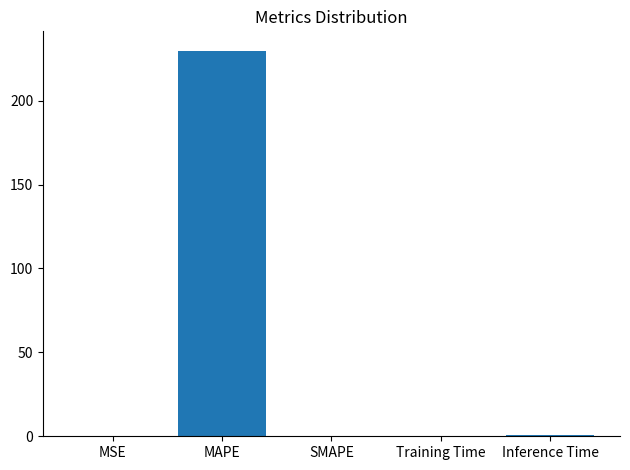

Read the value at MAPE.

229.8